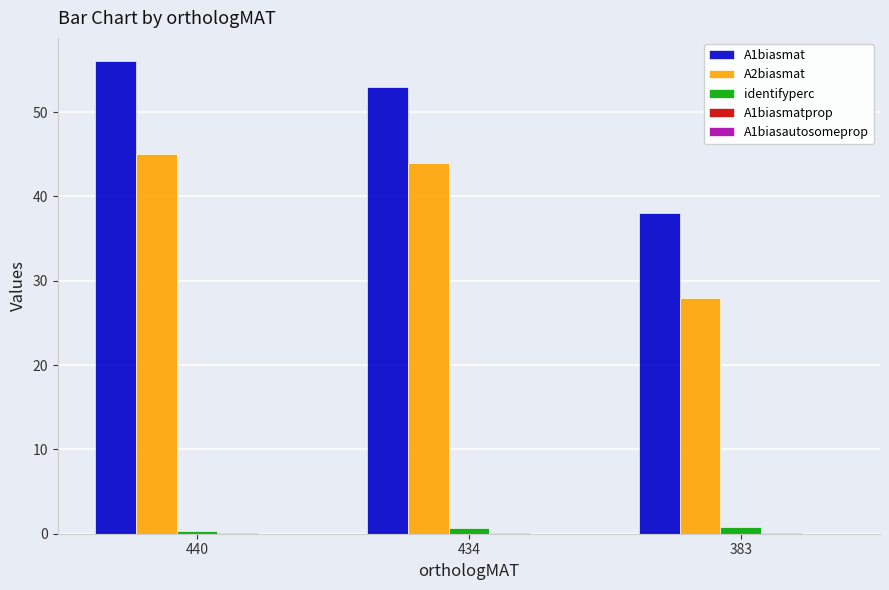

Which series has the largest total across all categories?

A1biasmat